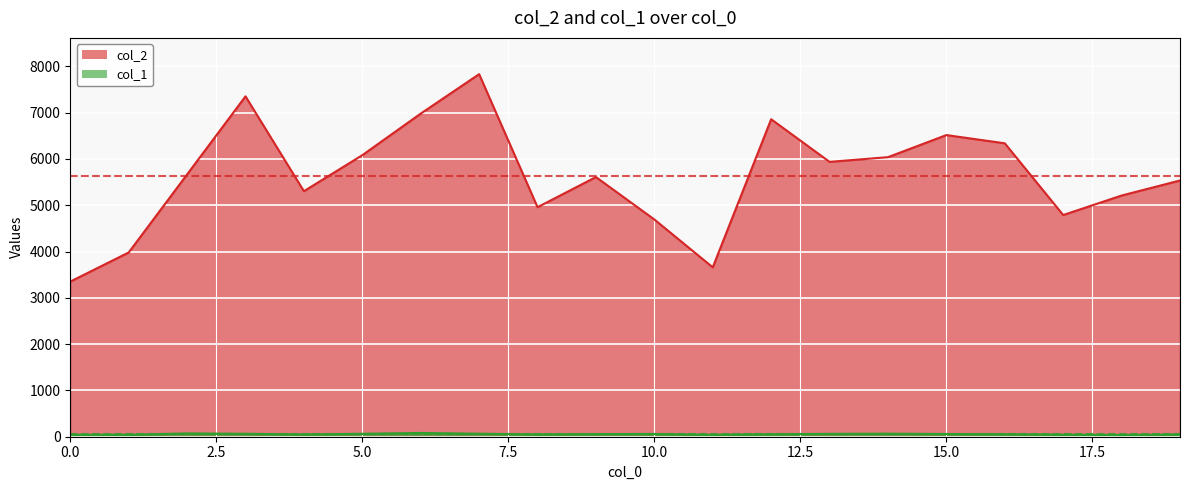

What is the average value of the col_2 series?

5634